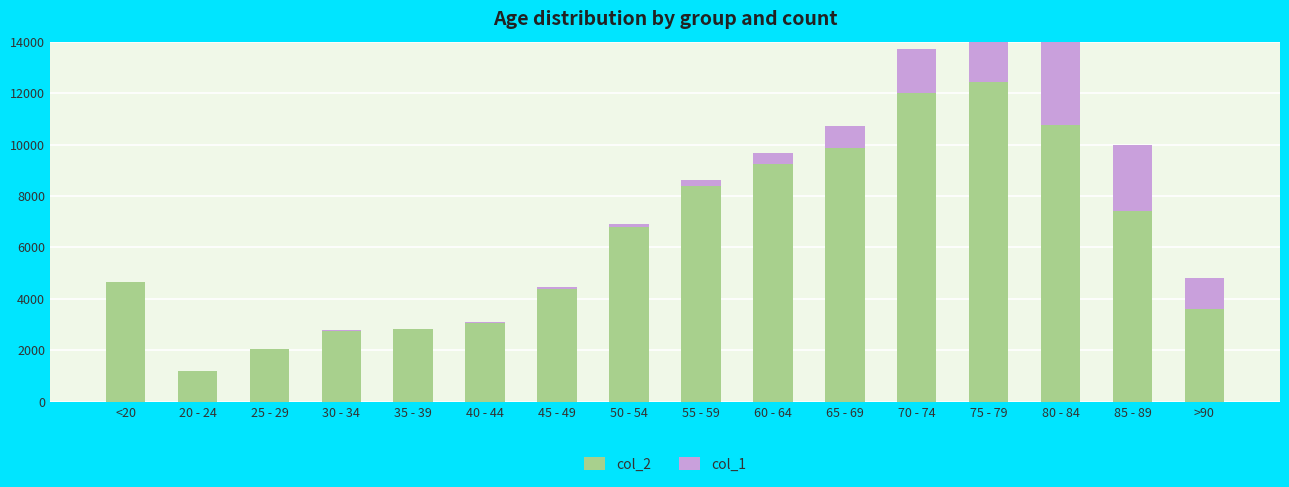

Which series changed the most between 20 - 24 and 25 - 29?

col_2